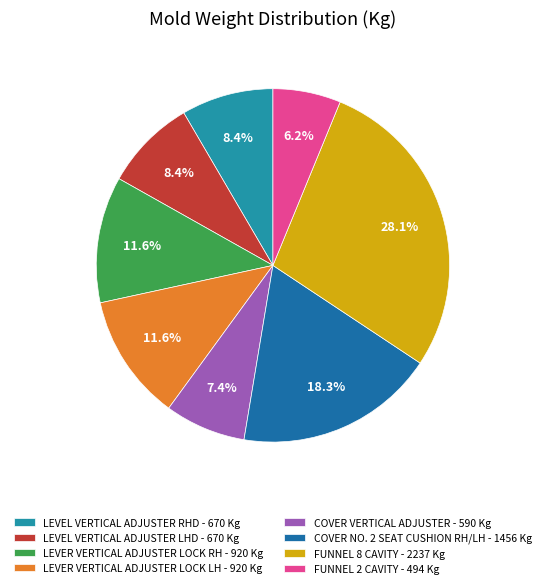

Between FUNNEL 2 CAVITY and COVER VERTICAL ADJUSTER, which is larger?

COVER VERTICAL ADJUSTER